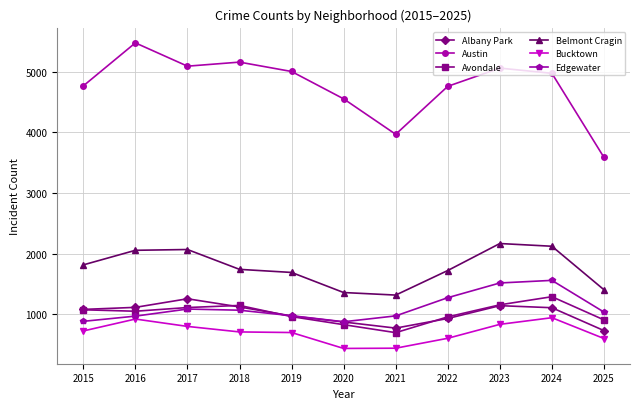

In Bucktown, how many points are lower than both neighbors (excluding endpoints)?

1